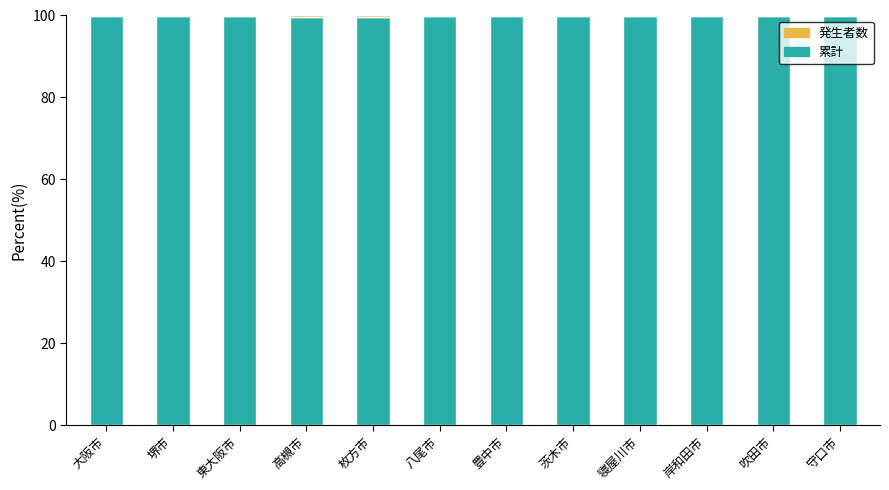

Is it true that 累計 equals 99.8 at 守口市?

True